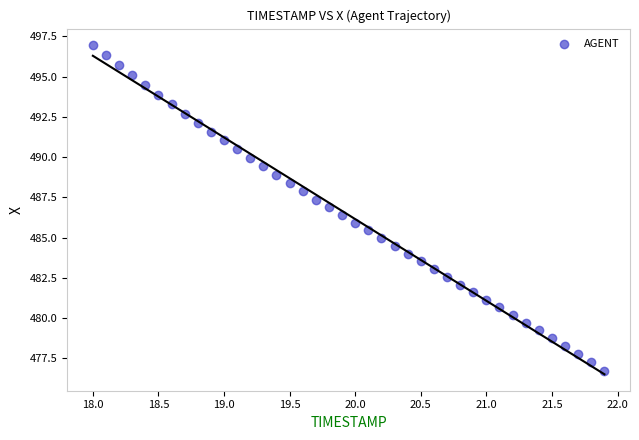

What is the range of Y values (max minus min)?

20.2